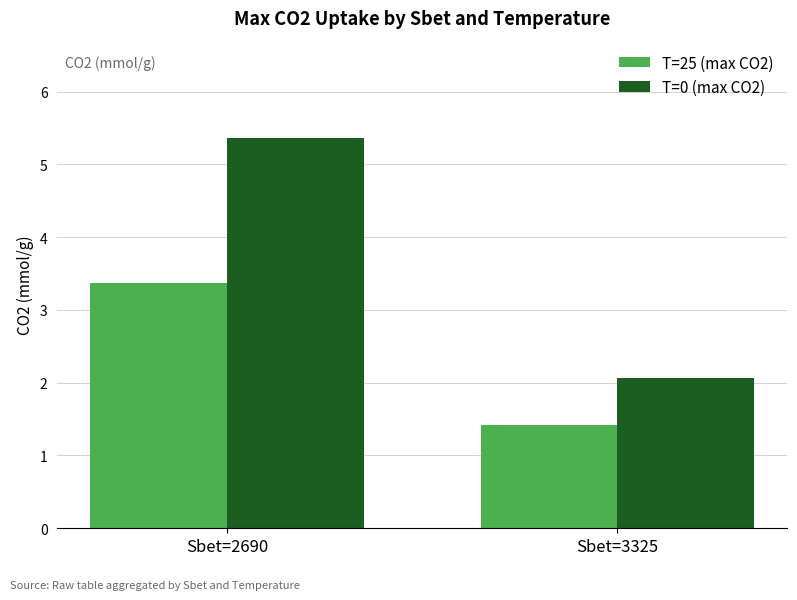

At how many categories does at least one series exceed 5?

1